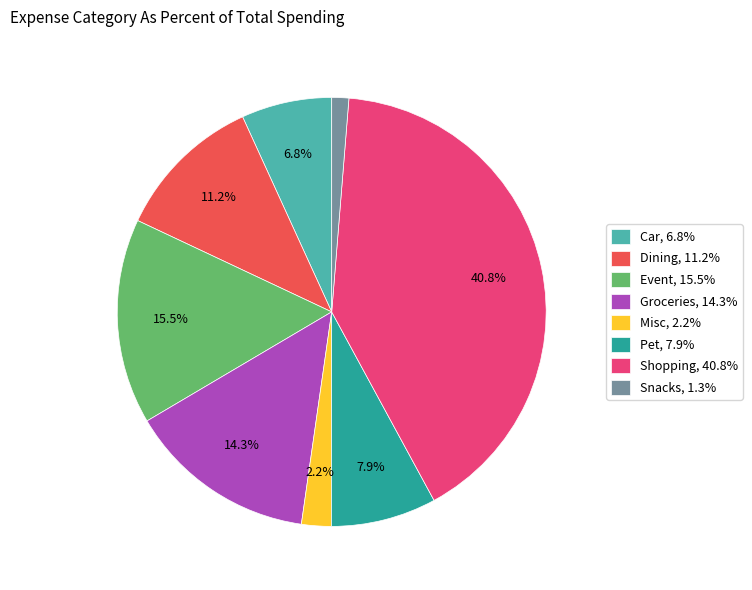

What is the largest slice in the pie chart?

Shopping